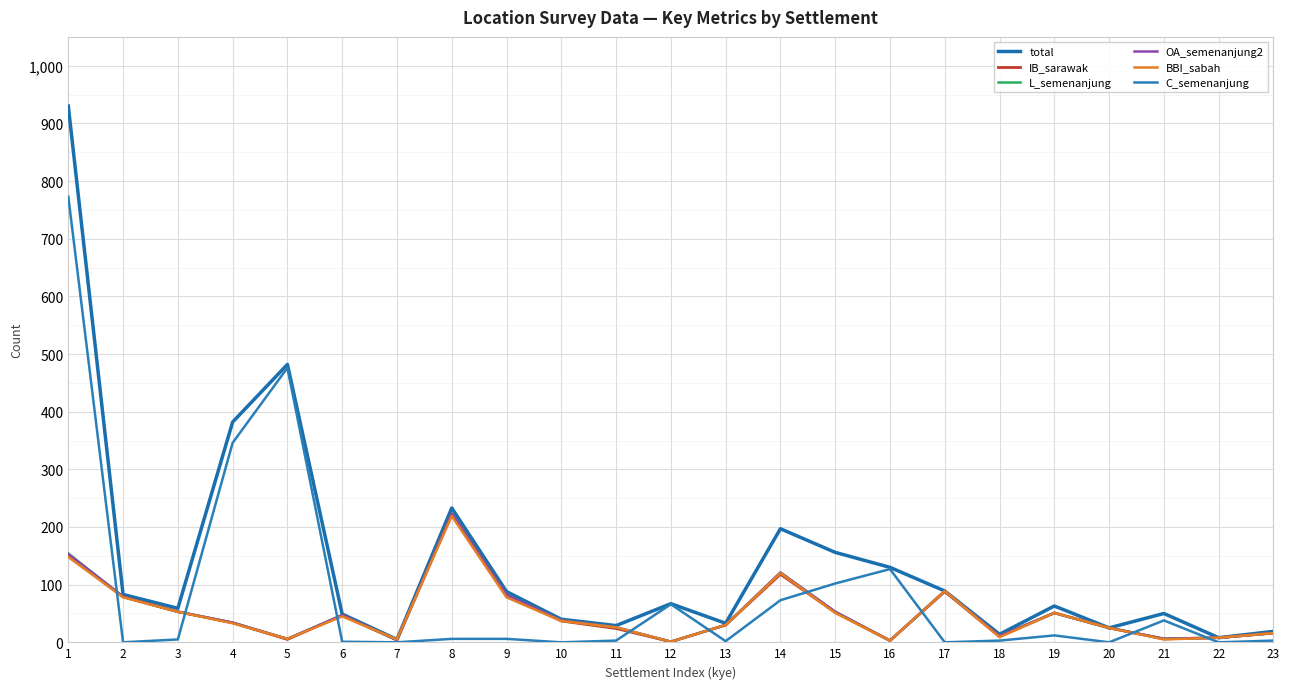

What is the spread (max minus min) of values at 3?

54